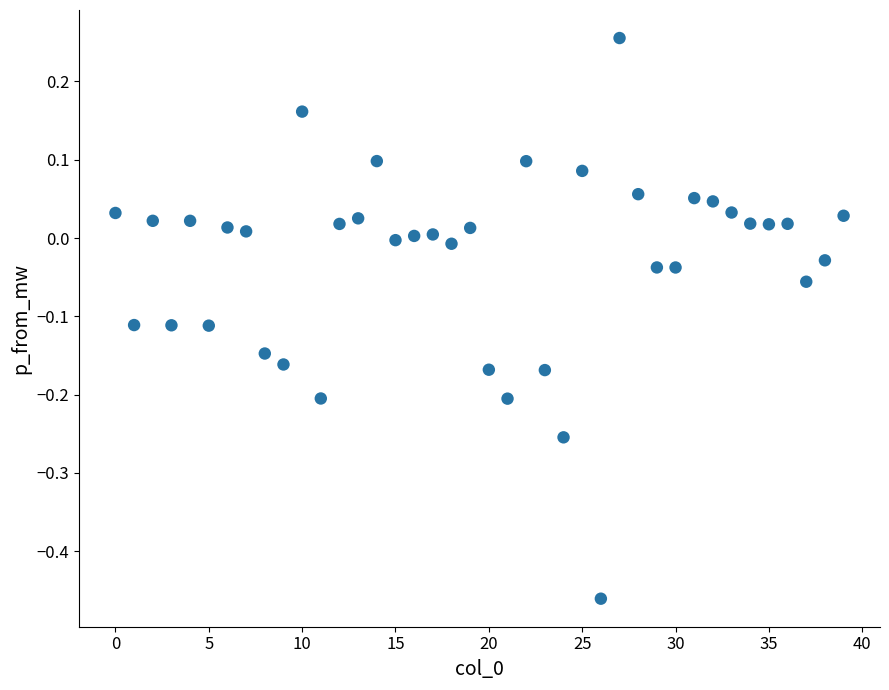

What is the range of Y values (max minus min)?

0.7